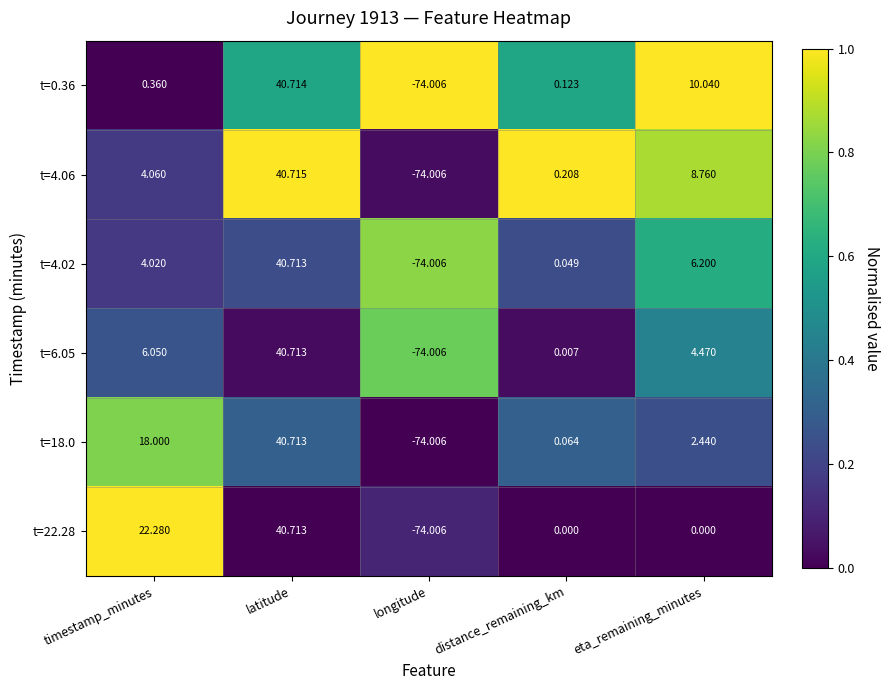

Which category has the highest value in the t=22.28 series?

latitude